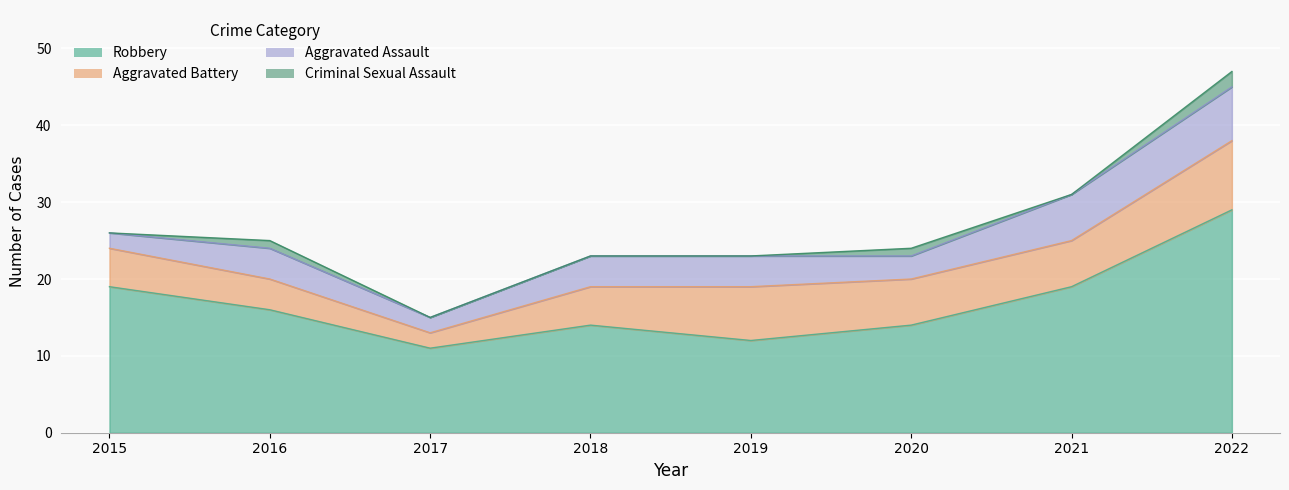

The Robbery series shows 19 at 2022. True or false?

False